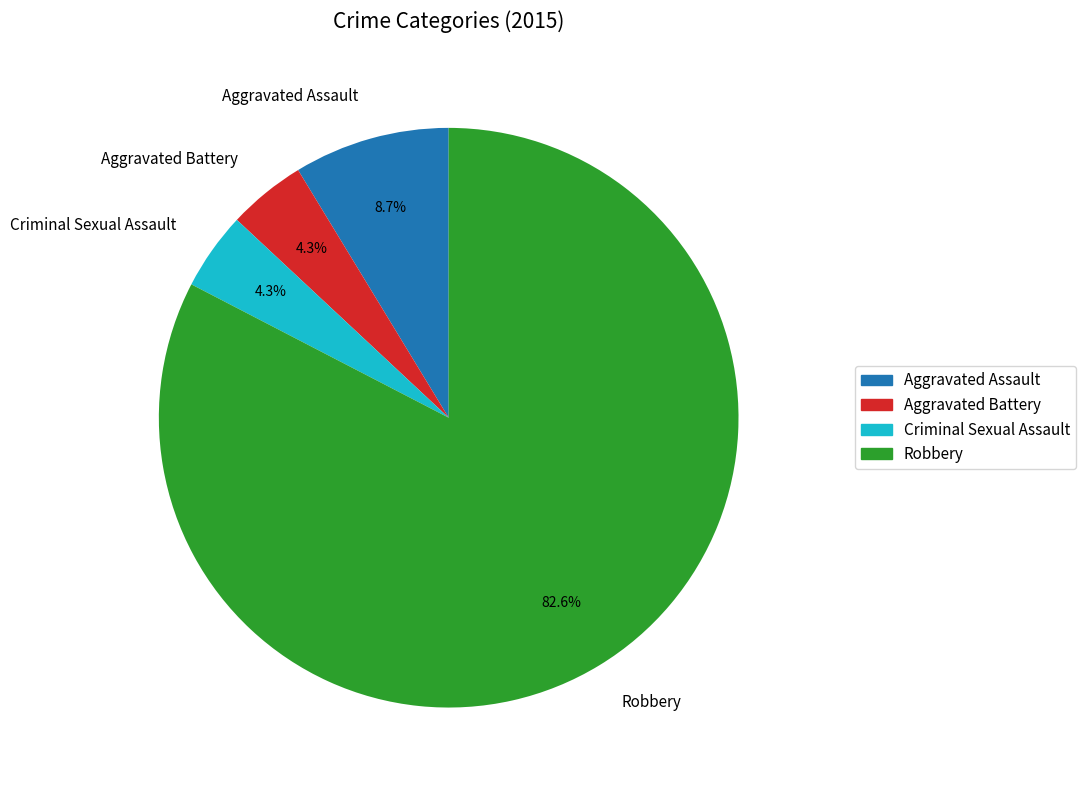

Is there any slice that represents more than half of the pie?

Yes